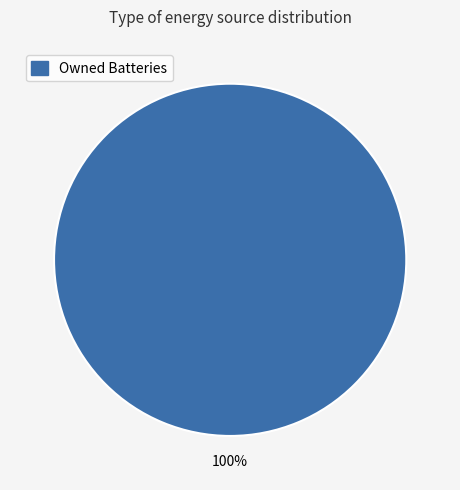

Is there a majority slice in this chart?

Yes